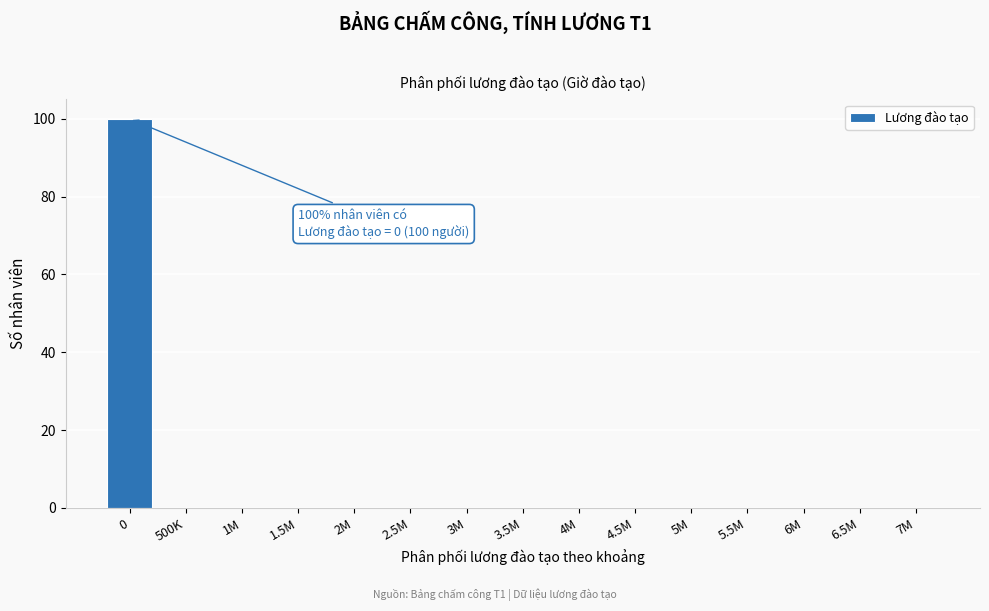

Reading left to right, list all the values displayed in this chart.

0=100	500K=0	1M=0	1.5M=0	2M=0	2.5M=0	3M=0	3.5M=0	4M=0	4.5M=0	5M=0	5.5M=0	6M=0	6.5M=0	7M=0